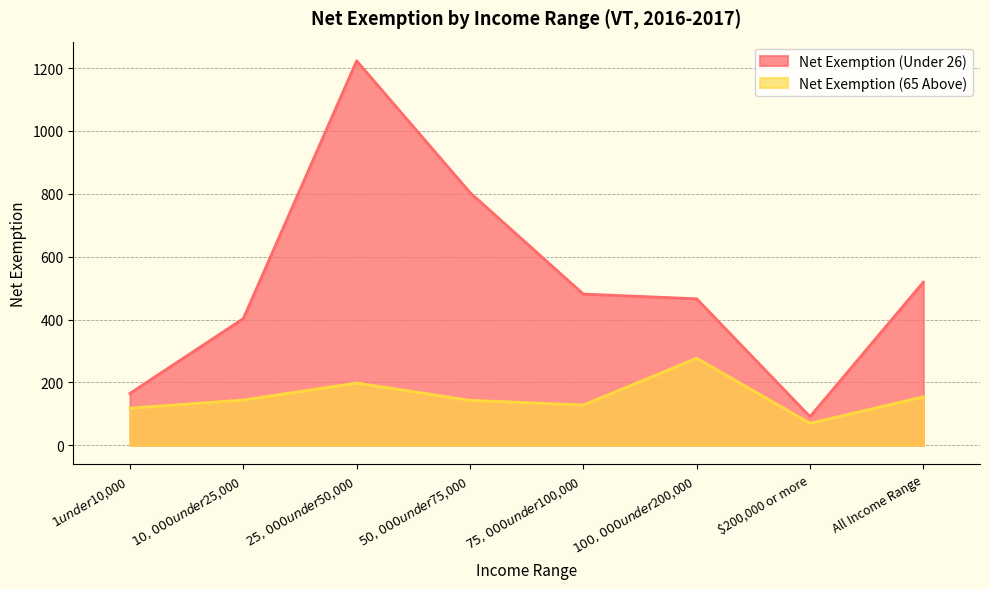

What are all the series names shown in the legend?

Net Exemption (Under 26), Net Exemption (65 Above)